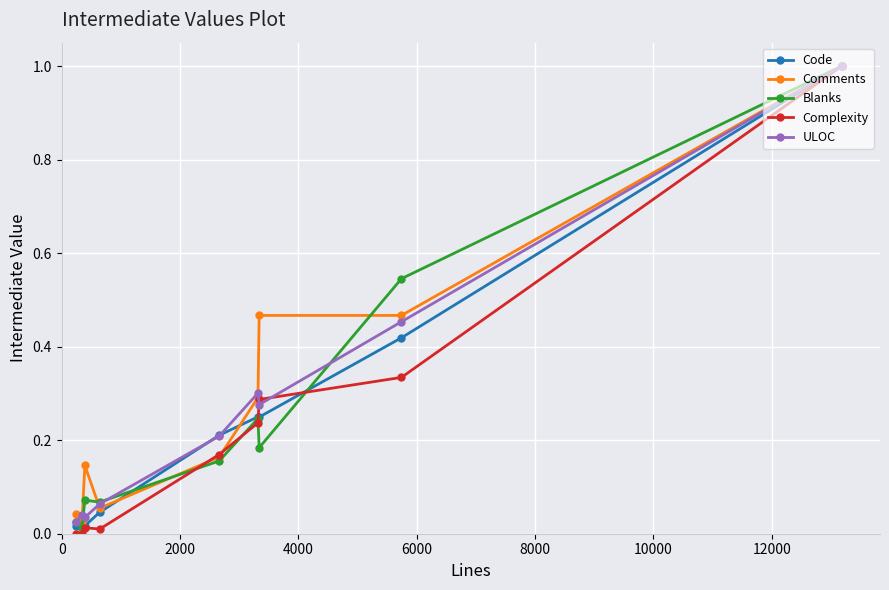

What is the highest value of the Complexity series?

1.0